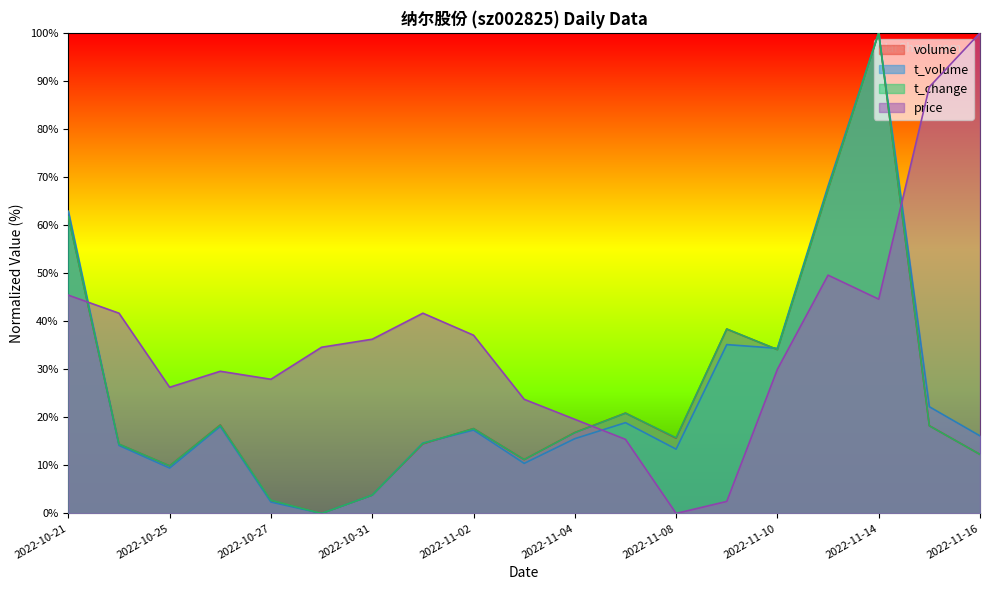

The value of price at 2022-10-31 is 55.2. True or false?

False